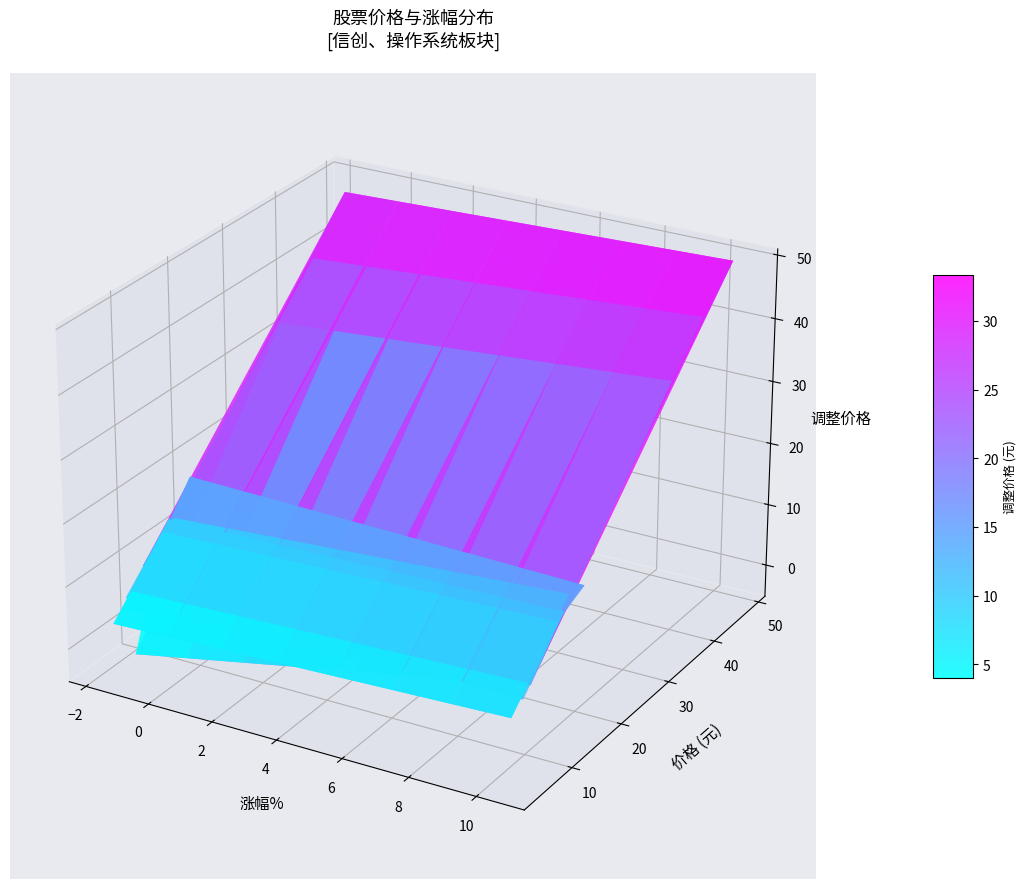

At 4, list the series in order from smallest to largest.

飞利信, 朗源股份, 东方锆业, 高德红外, 恒银科技, 东土科技, 海格通信, 创意信息, 同有科技, 中核科技, 友讯达, 东方通, 中国软件, 诚迈科技, 卓易信息